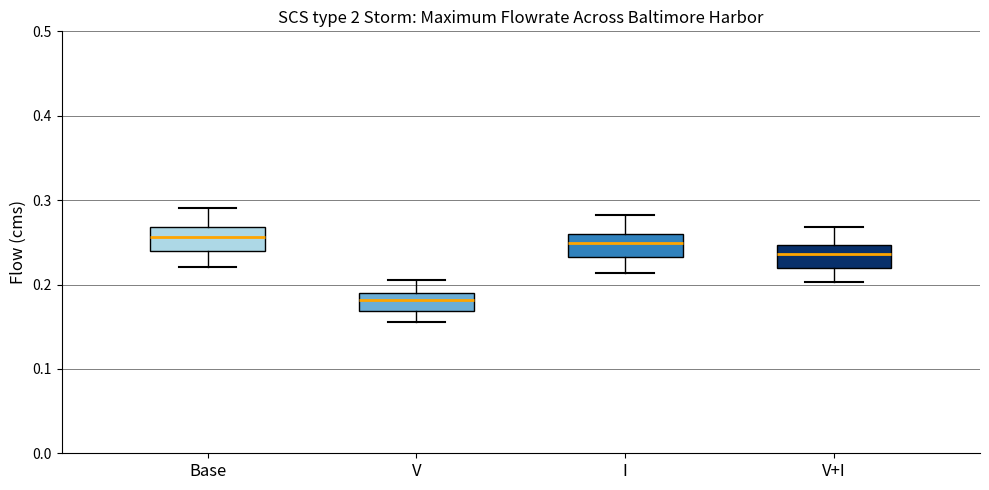

Which box has the lowest median line?

V